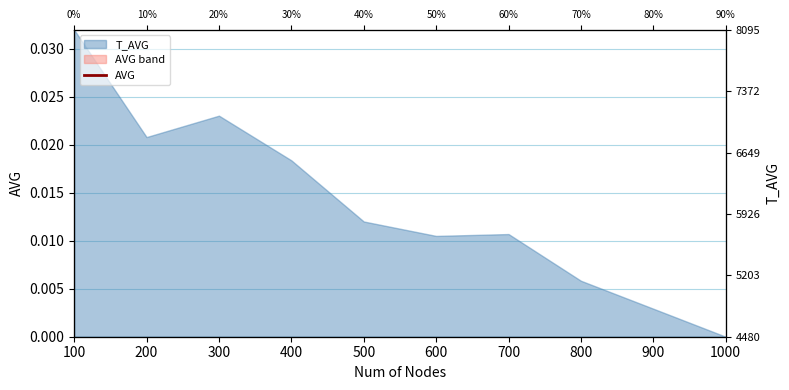

Count the values in the range 0 to 1.

10